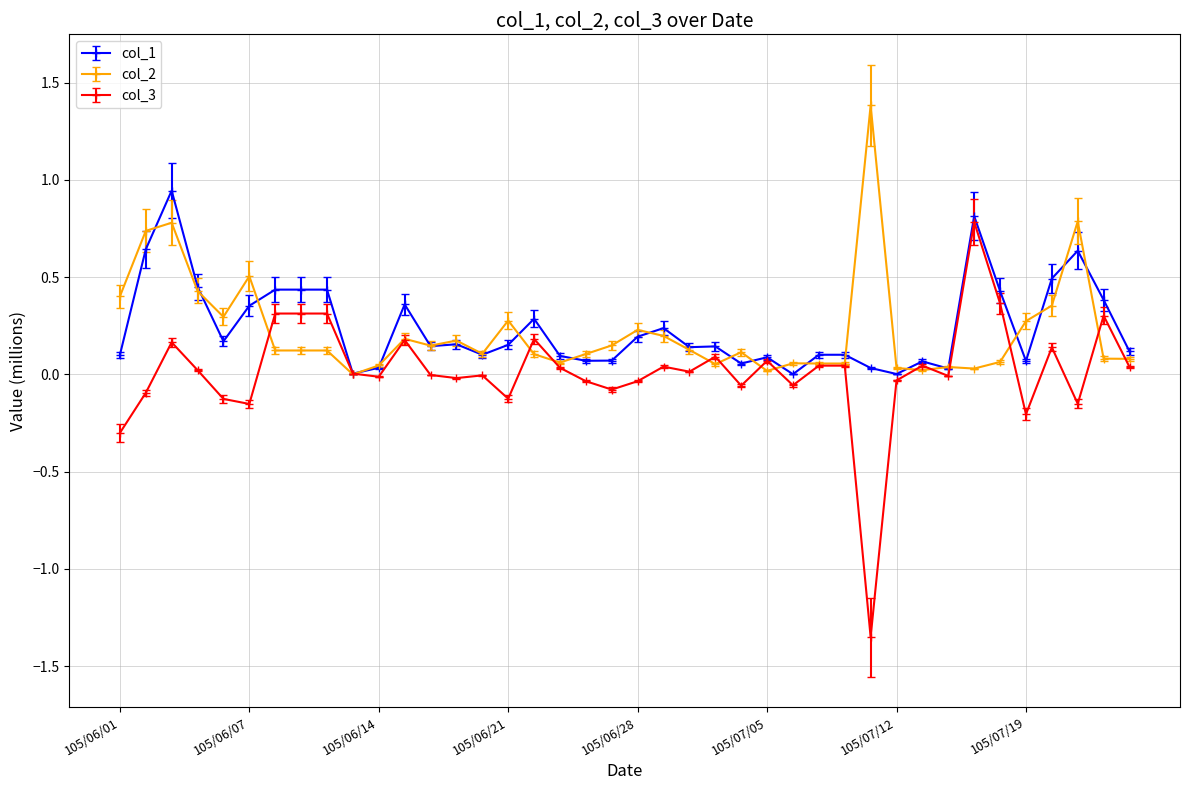

Which series has the largest range (max minus min)?

col_3